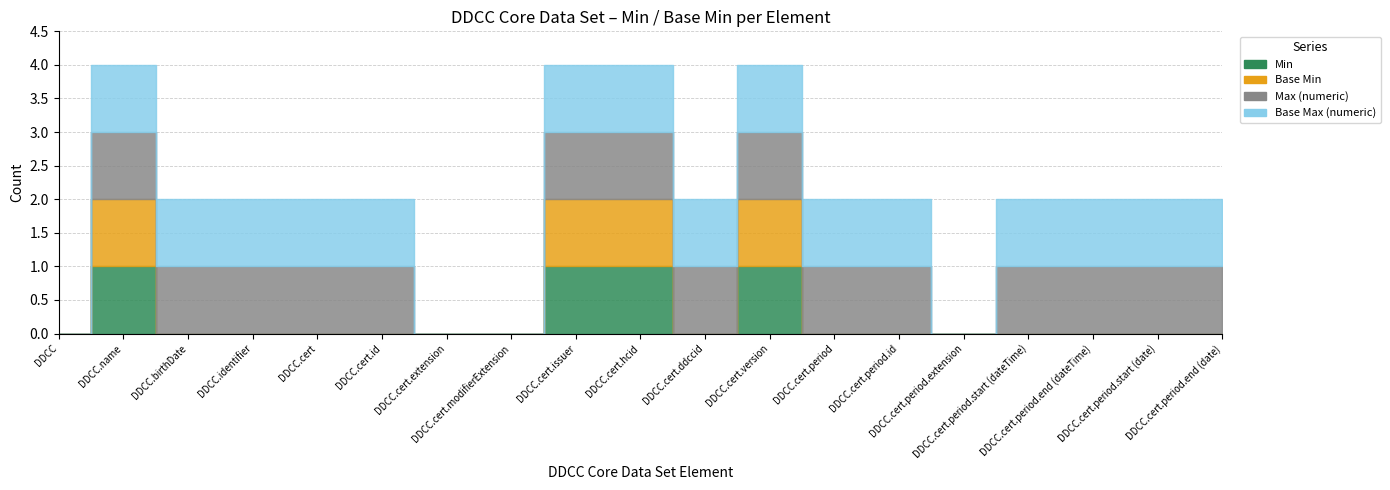

Which category has the highest value across all series?

DDCCCoreDataSet.name